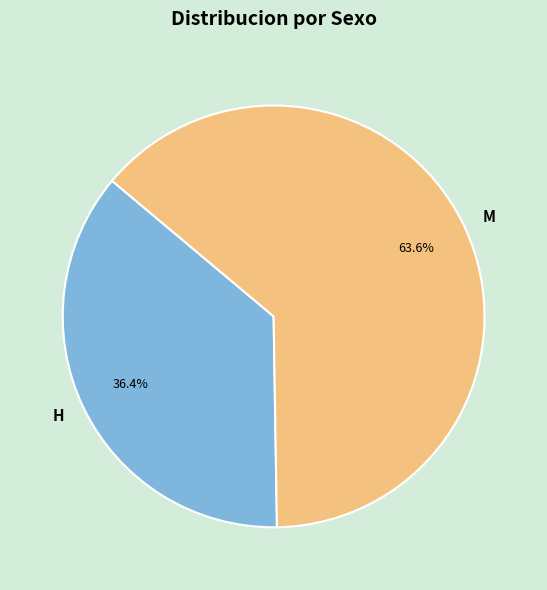

To the nearest percent, what portion does H represent?

36%